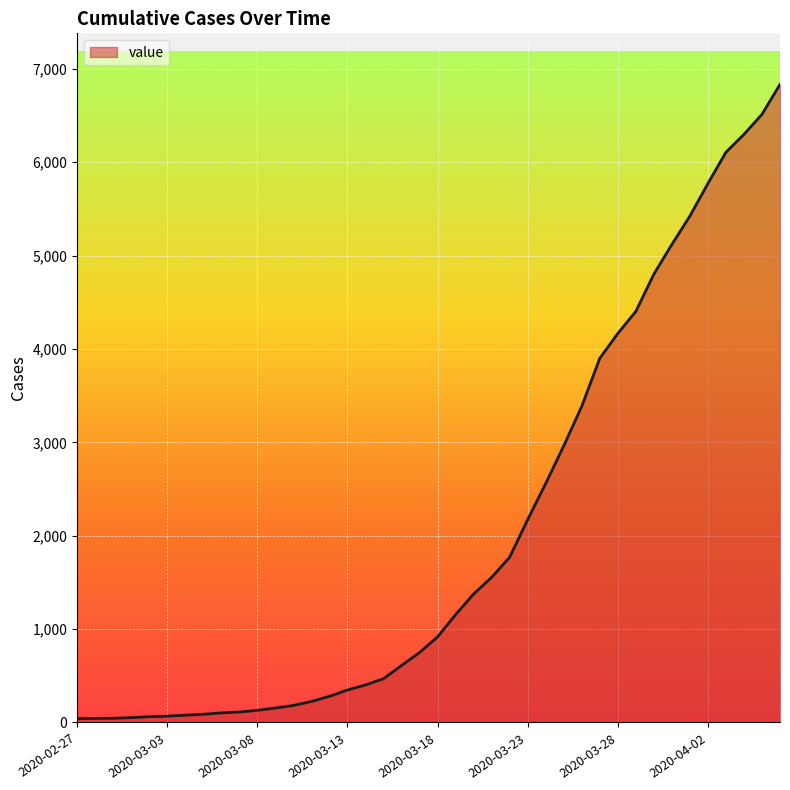

What is the difference between the maximum and minimum values?

6792